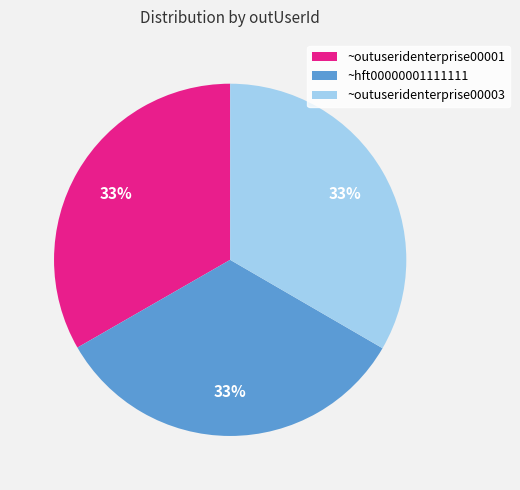

The ~outuseridenterprise00001 slice represents 33% of the pie. True or false?

True